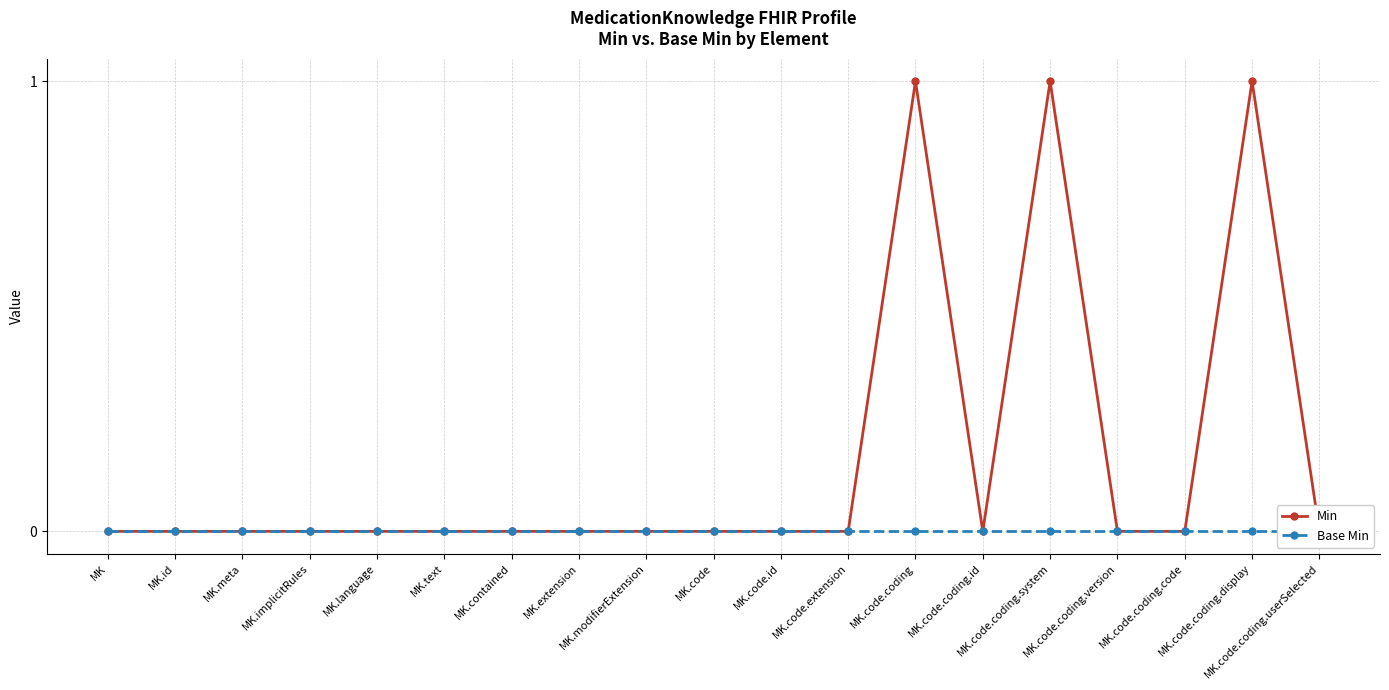

At which label does Min reach its peak?

MK.code.coding